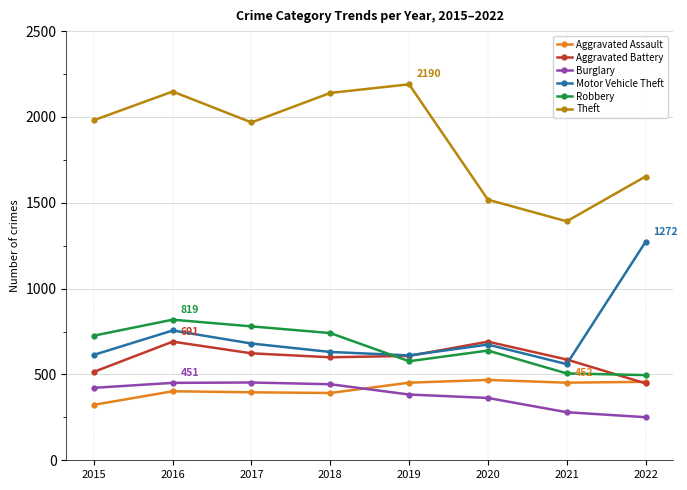

Does the chart display data point markers on the line(s)?

Yes